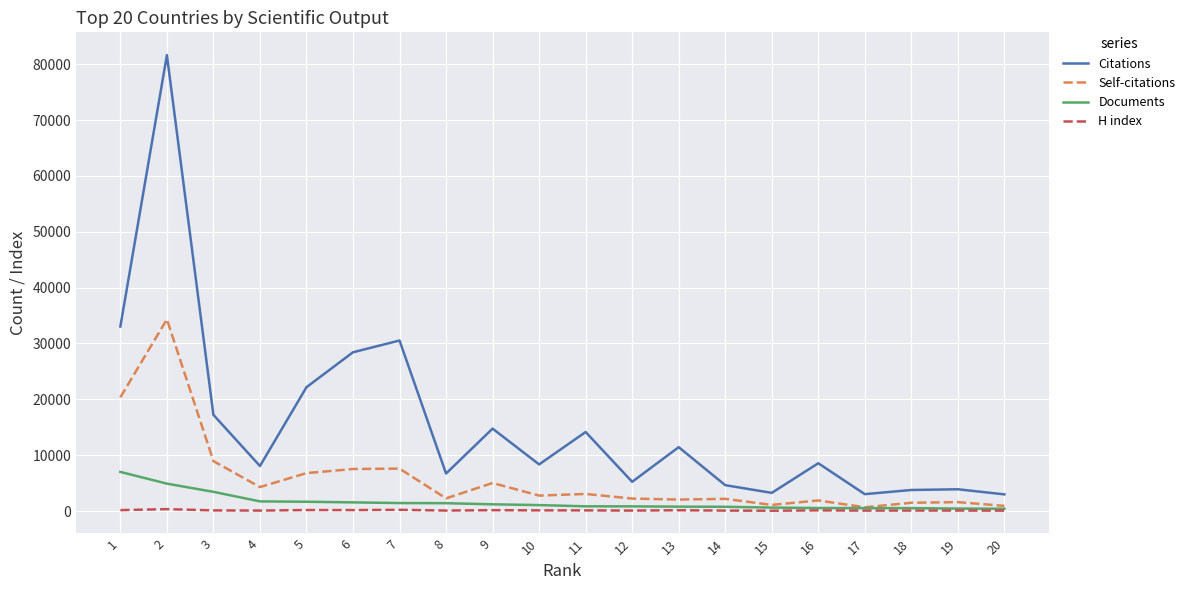

What is the sum of the Self-citations values at 15 and 5?

7898